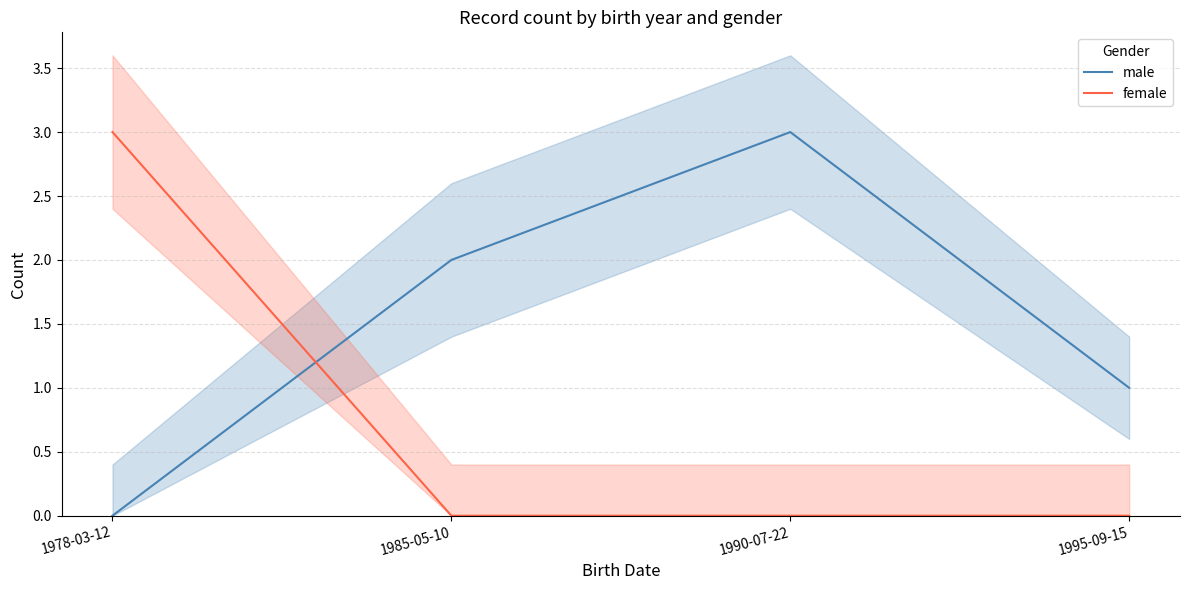

What is the sum of the female values at 1990-07-22 and 1978-03-12?

3